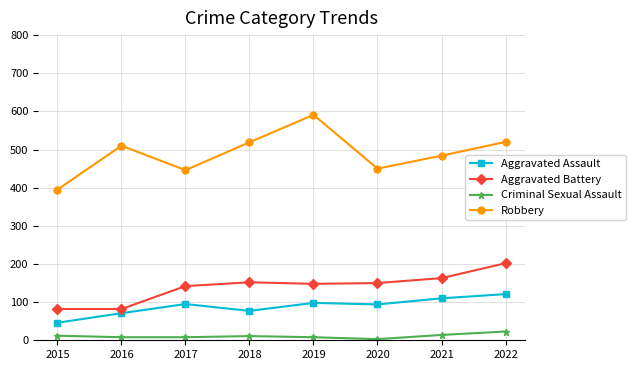

What is the sum of the Criminal Sexual Assault values at 2016 and 2017?

16